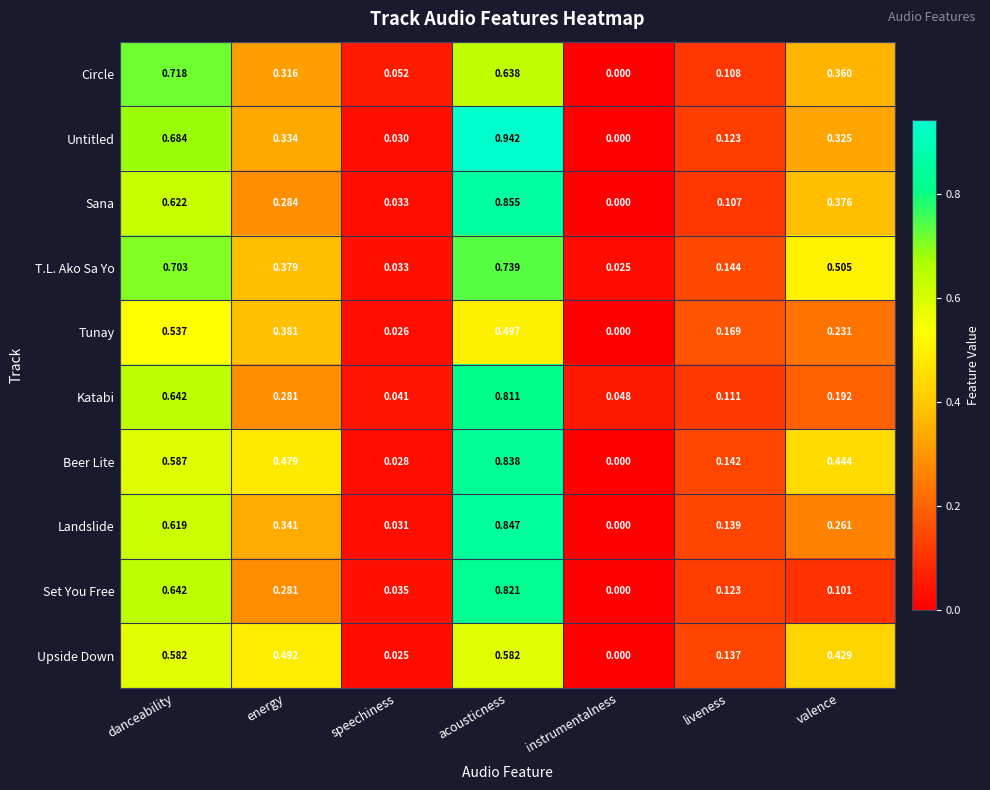

Which series has the widest spread of values?

Untitled